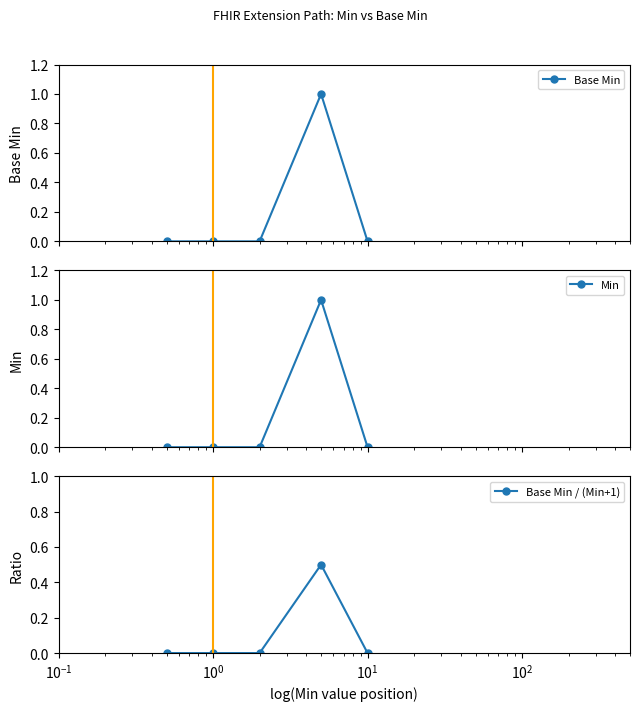

Reading left to right, transcribe all the data shown in this chart.

Base Min: $\mathdefault{10^{-2}}$=0.0	$\mathdefault{10^{-1}}$=0.0	$\mathdefault{10^{0}}$=0.0	$\mathdefault{10^{1}}$=1.0	$\mathdefault{10^{2}}$=0.0
Min: $\mathdefault{10^{-2}}$=0.0	$\mathdefault{10^{-1}}$=0.0	$\mathdefault{10^{0}}$=0.0	$\mathdefault{10^{1}}$=1.0	$\mathdefault{10^{2}}$=0.0
Base Min / (Min+1): $\mathdefault{10^{-2}}$=0.0	$\mathdefault{10^{-1}}$=0.0	$\mathdefault{10^{0}}$=0.0	$\mathdefault{10^{1}}$=0.5	$\mathdefault{10^{2}}$=0.0